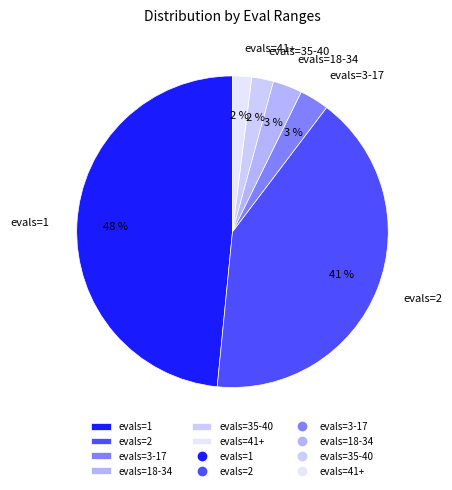

Is it true that evals=2 is 48% of the pie?

False